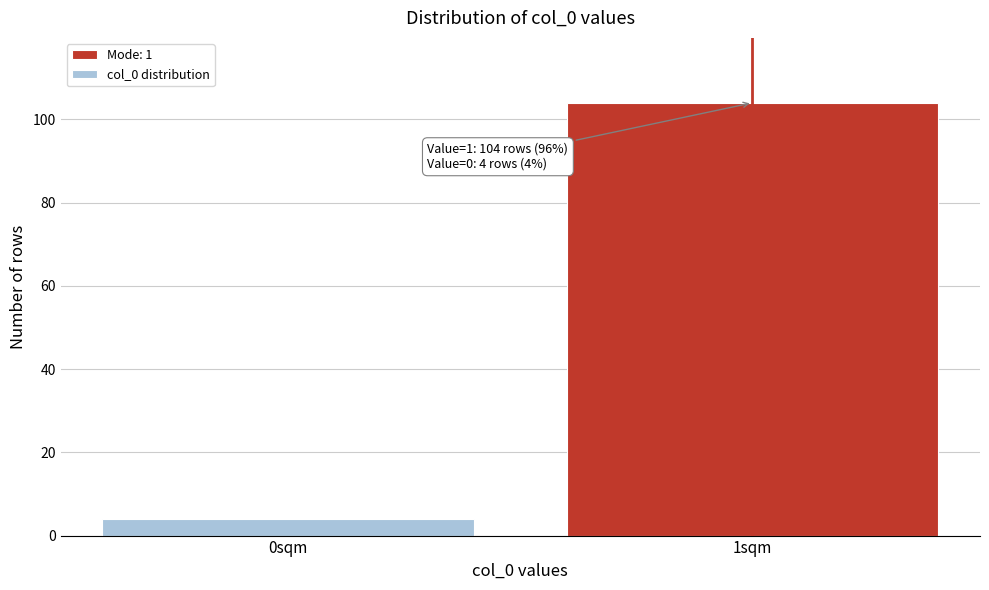

Reading left to right, extract all data points from this chart.

4	104